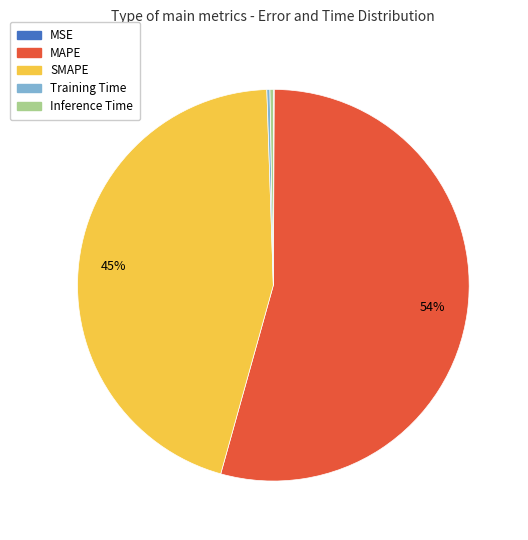

Between SMAPE and MAPE, which is larger?

MAPE